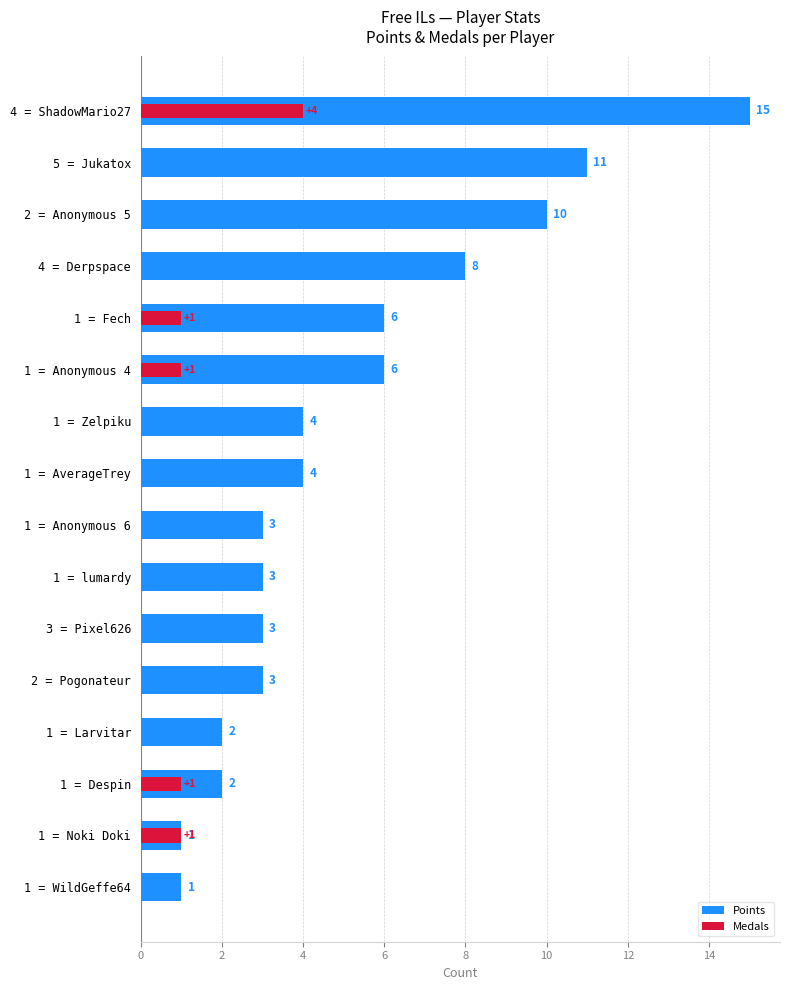

The value of Points at 1 = Noki Doki is 0. True or false?

False